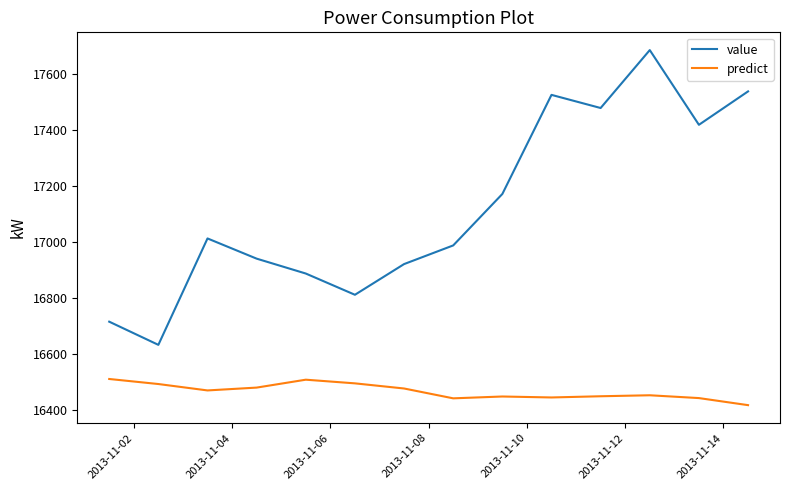

True or false: value has more than 2 interior local peaks.

True